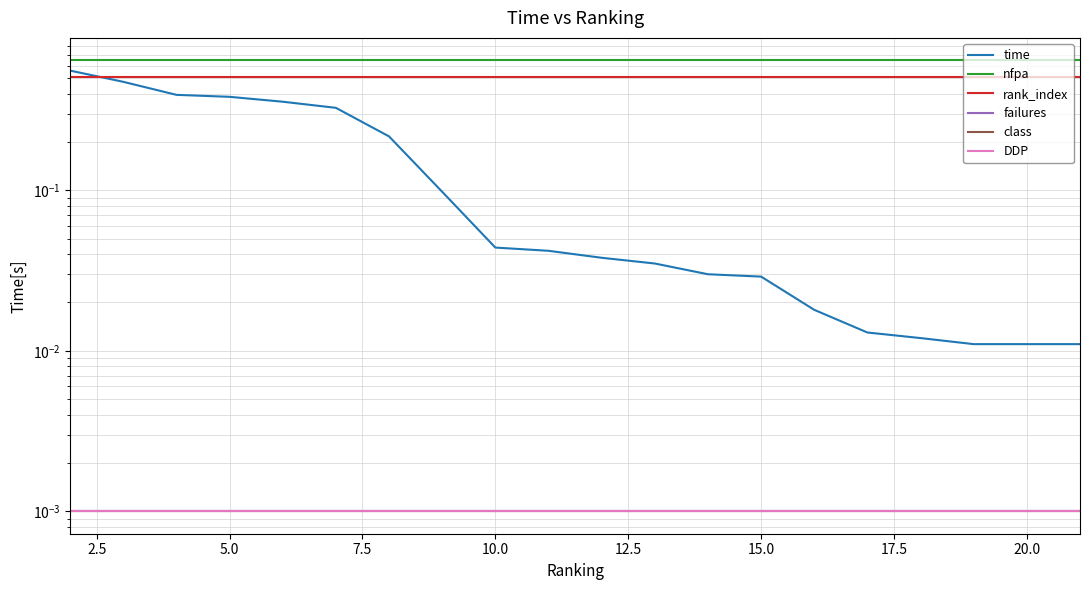

The value of time at 11 is 0.0. True or false?

False